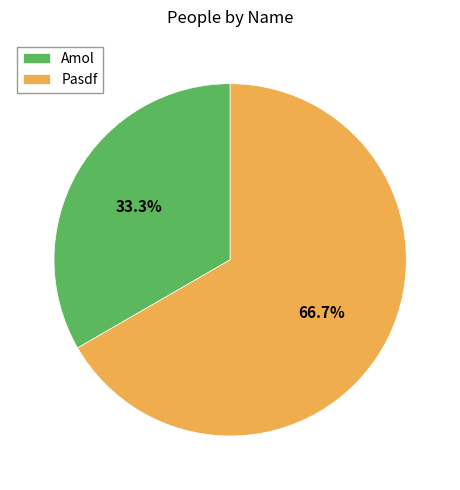

Does Pasdf represent more than half of the total?

Yes